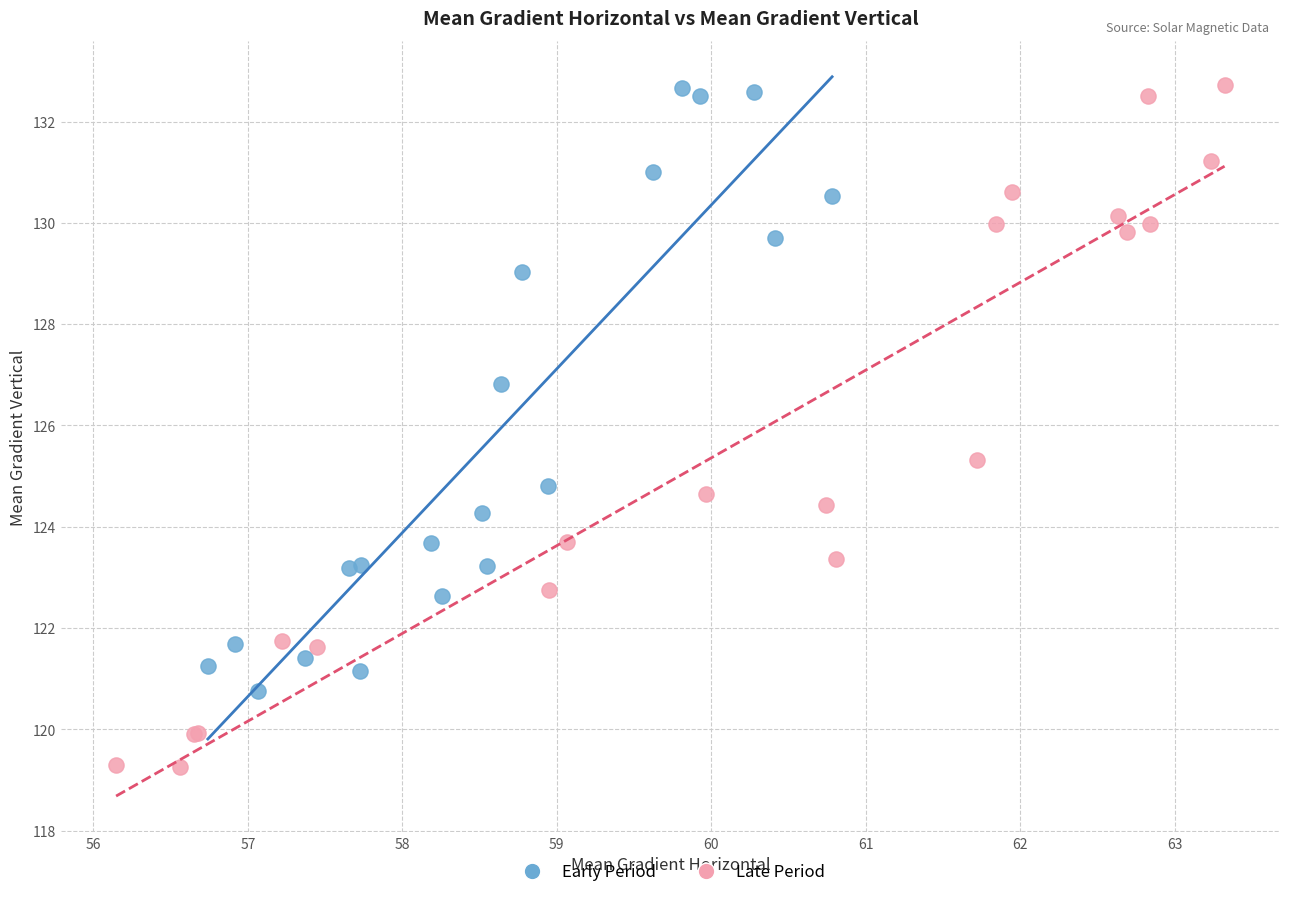

Which series has the largest Y range (max minus min)?

Late Period